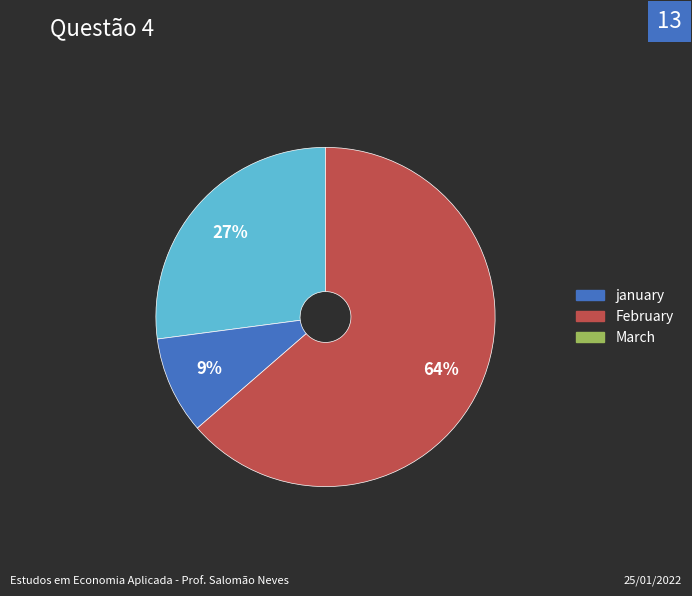

What percentage is the February slice, to the nearest percent?

9%